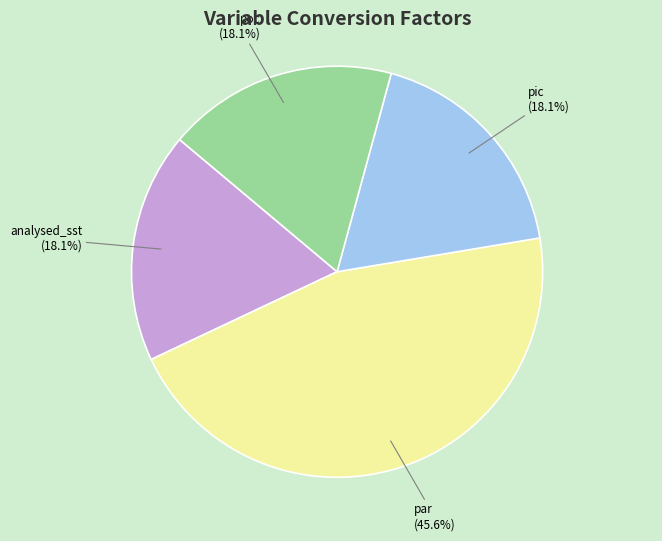

Is there a majority slice in this chart?

No